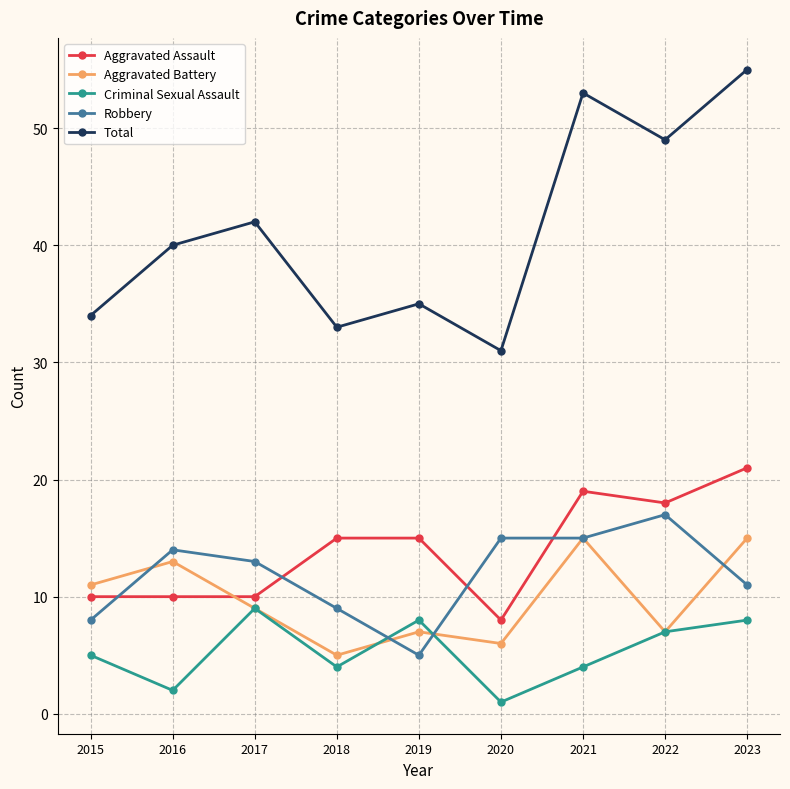

Reading left to right, what are all the values shown in this chart?

Aggravated Assault: 10	10	10	15	15	8	19	18	21
Aggravated Battery: 11	13	9	5	7	6	15	7	15
Criminal Sexual Assault: 5	2	9	4	8	1	4	7	8
Robbery: 8	14	13	9	5	15	15	17	11
Total: 34	40	42	33	35	31	53	49	55